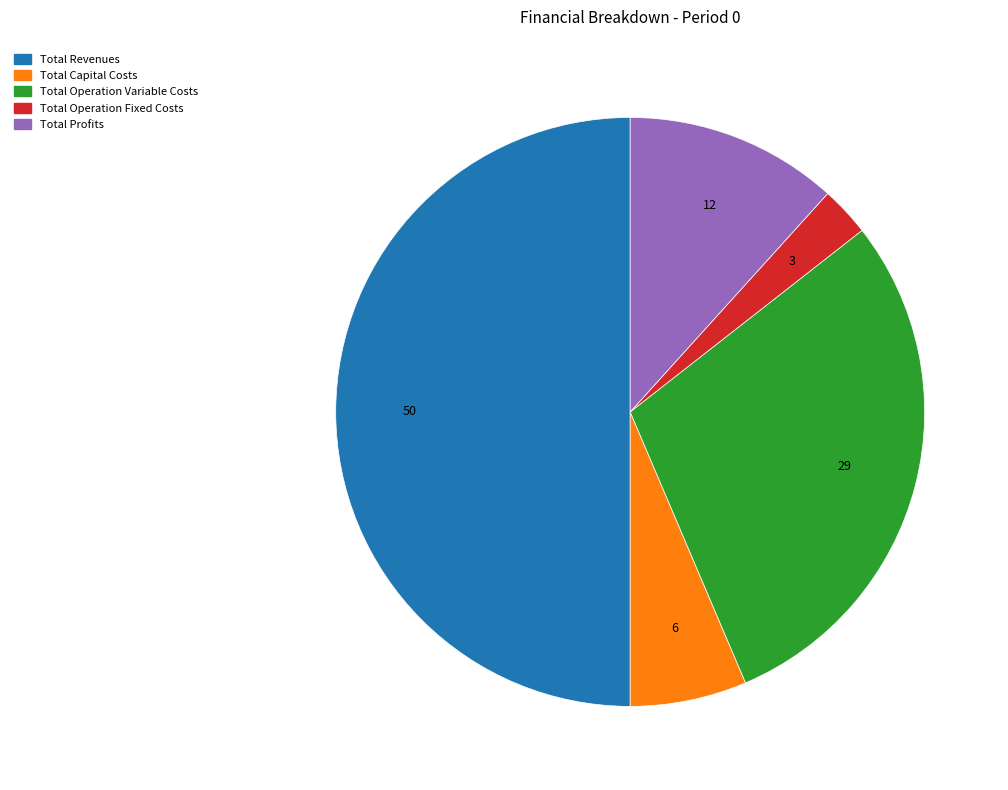

Approximately how many times larger is the value at Total Revenues compared to Total Operation Fixed Costs?

18.3